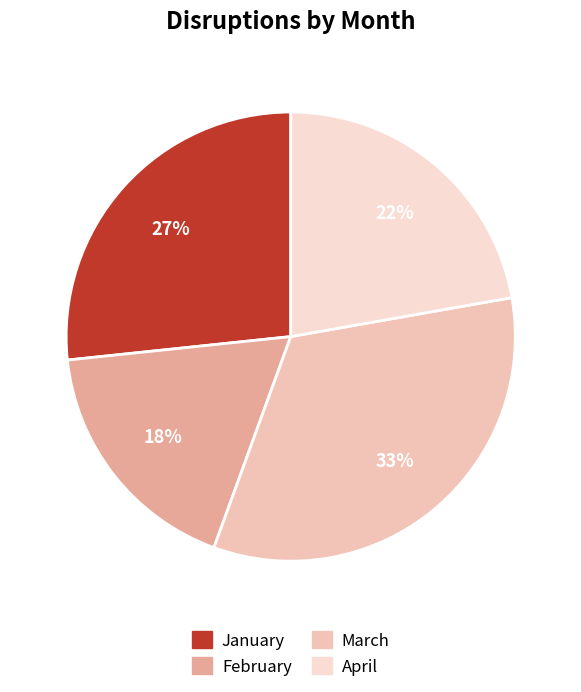

How many slices are in this pie chart?

4